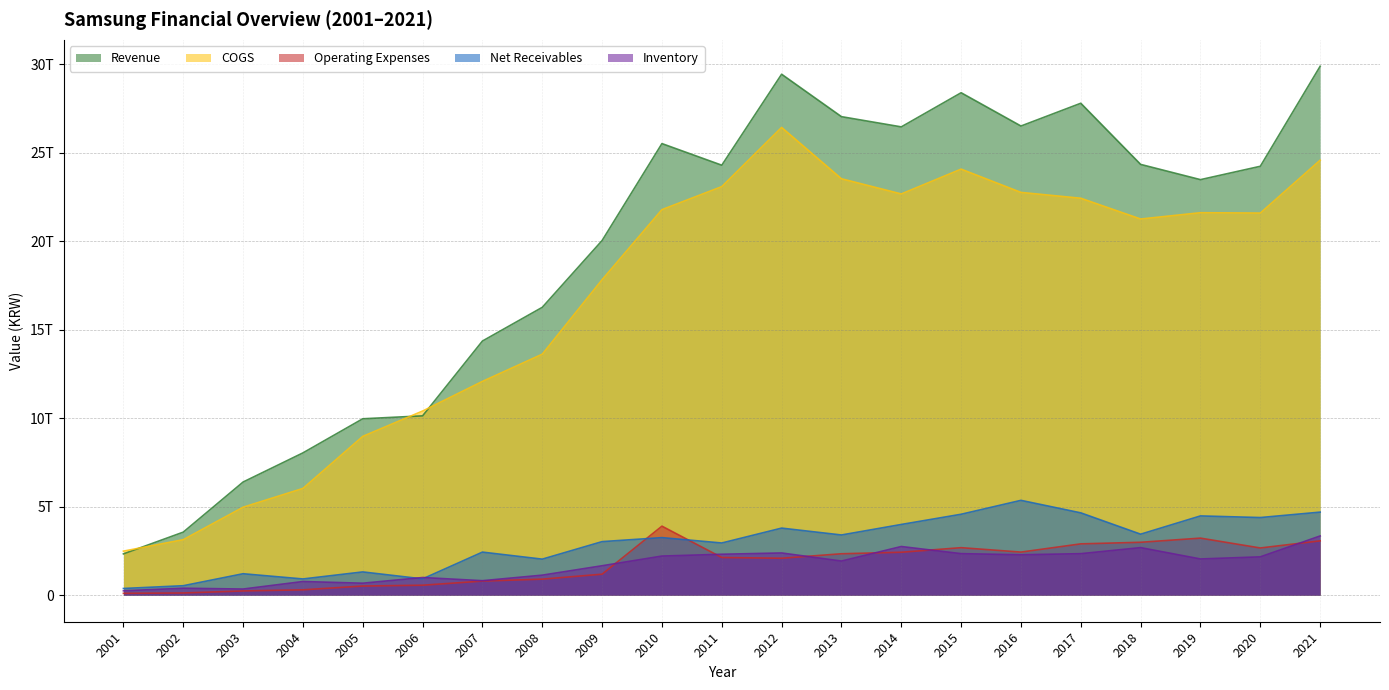

What is the value of the Revenue point at the 14th from the left?

26455529000000